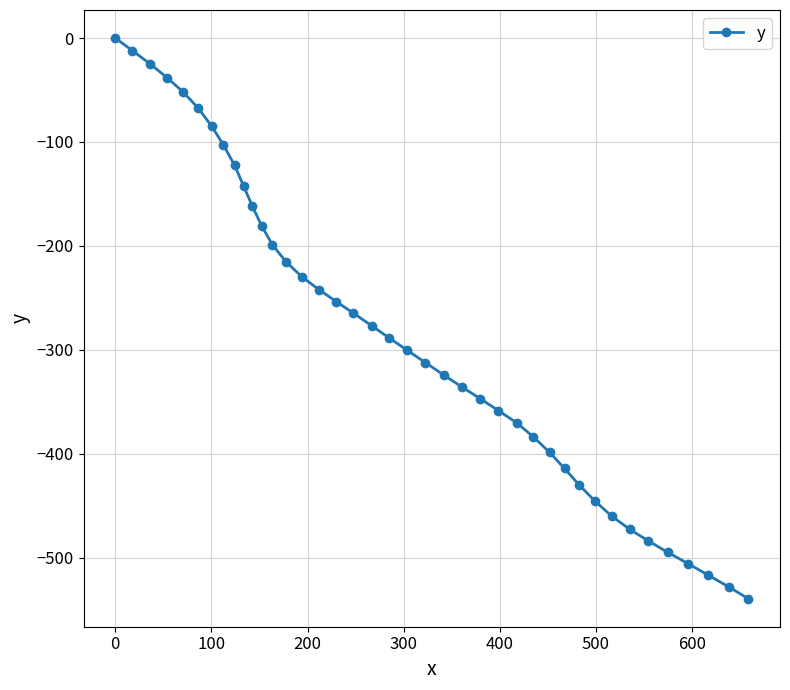

How many lines are shown in the chart?

1